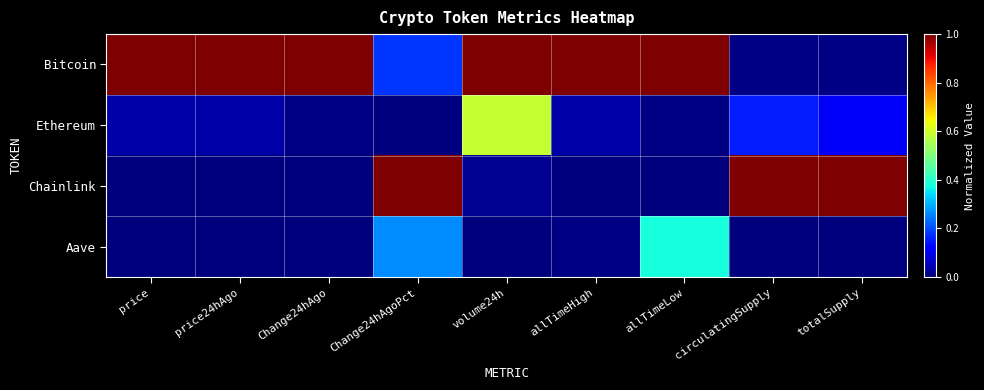

Reading left to right, transcribe all the data shown in this chart.

Bitcoin: price=1.0	price24hAgo=1.0	Change24hAgo=1.0	Change24hAgoPct=0.2	volume24h=1.0	allTimeHigh=1.0	allTimeLow=1.0	circulatingSupply=0.0	totalSupply=0.0
Ethereum: price=0.0	price24hAgo=0.0	Change24hAgo=0.0	Change24hAgoPct=0.0	volume24h=0.6	allTimeHigh=0.0	allTimeLow=0.0	circulatingSupply=0.2	totalSupply=0.1
Chainlink: price=0.0	price24hAgo=0.0	Change24hAgo=0.0	Change24hAgoPct=1.0	volume24h=0.0	allTimeHigh=0.0	allTimeLow=0.0	circulatingSupply=1.0	totalSupply=1.0
Aave: price=0.0	price24hAgo=0.0	Change24hAgo=0.0	Change24hAgoPct=0.3	volume24h=0.0	allTimeHigh=0.0	allTimeLow=0.4	circulatingSupply=0.0	totalSupply=0.0